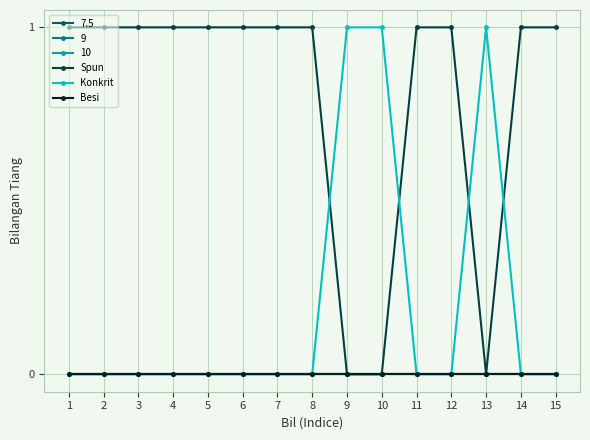

Does the chart have visible grid lines?

Yes